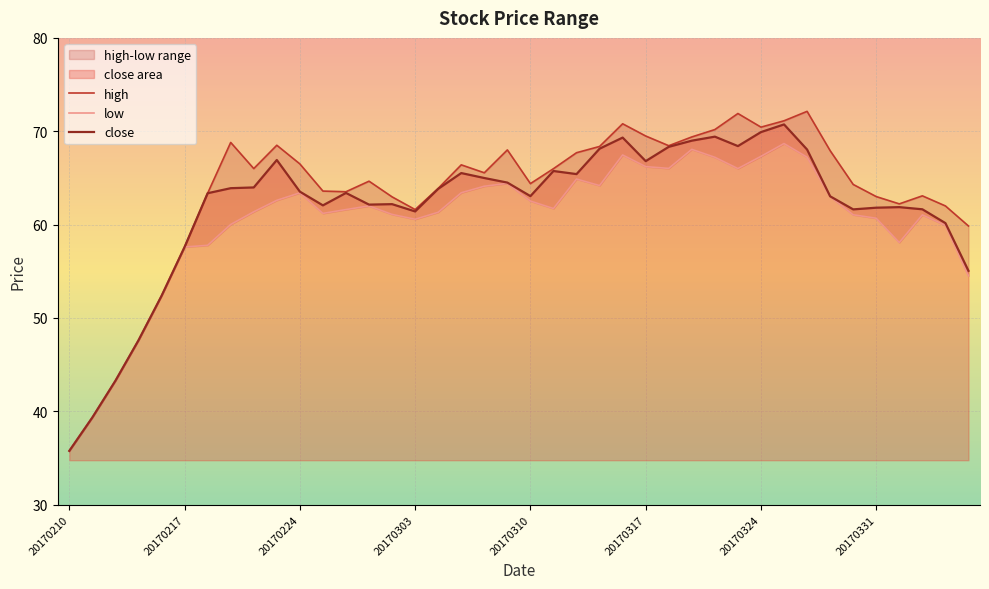

Which category has the lowest value in the close series?

20170210